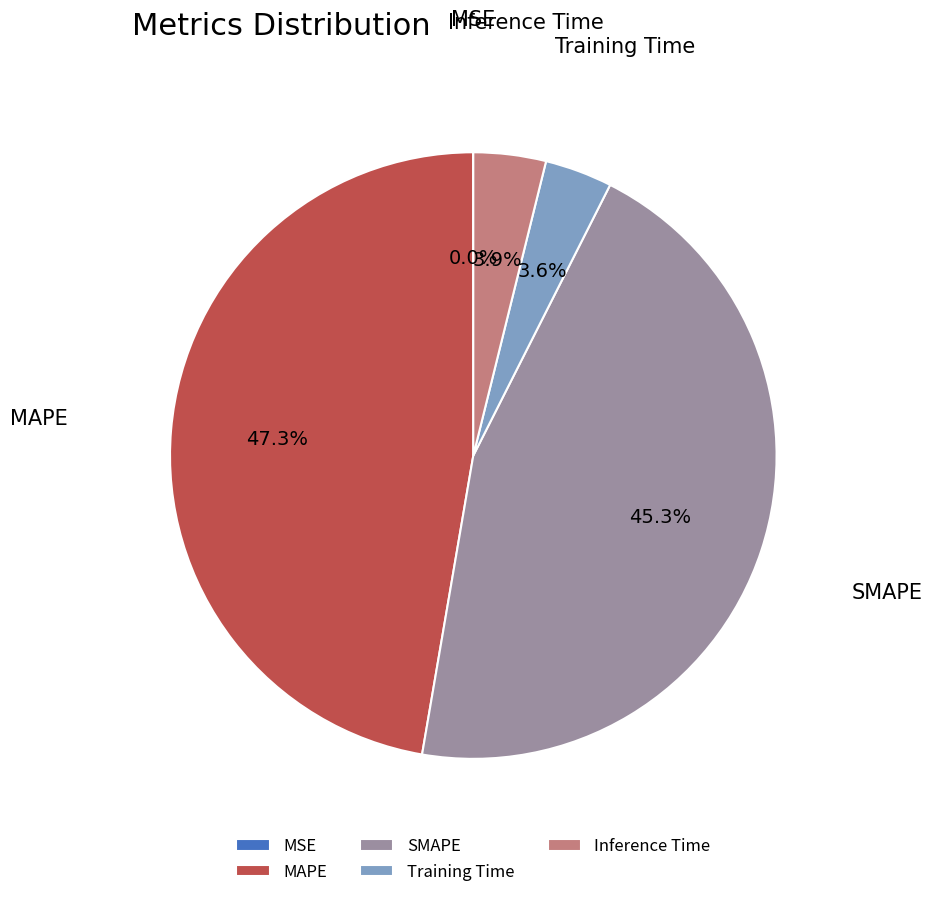

What is the largest slice in the pie chart?

MAPE